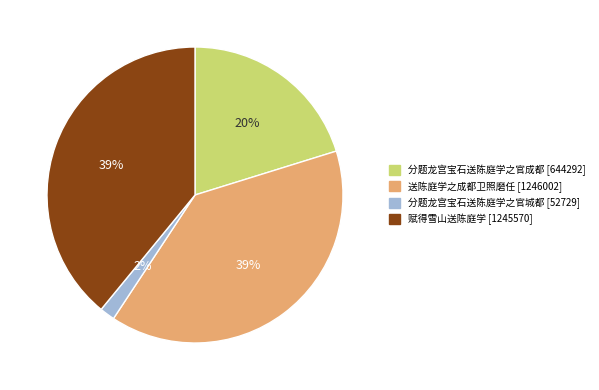

Is it true that 送陈庭学之成都卫照磨任 is 39% of the pie?

True